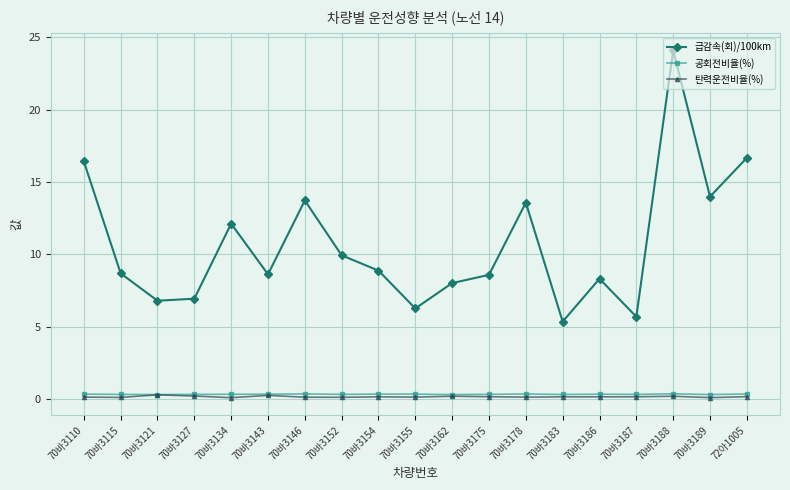

True or false: 급감속(회)/100km has more than 2 interior local peaks.

True